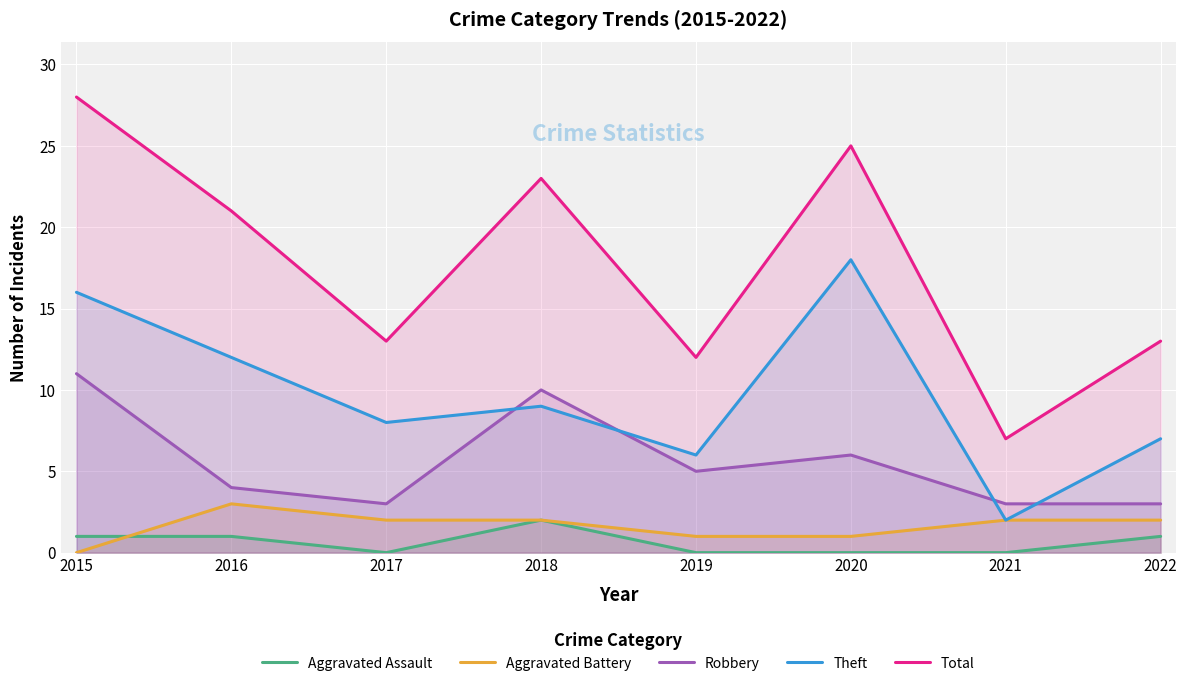

List the series in order of their peak value, lowest first.

Aggravated Assault, Aggravated Battery, Robbery, Theft, Total